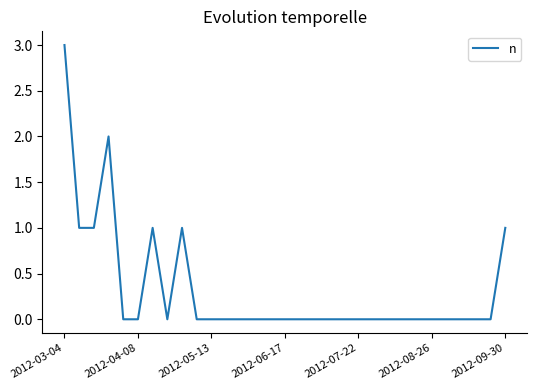

What is the difference between the maximum and minimum values?

3